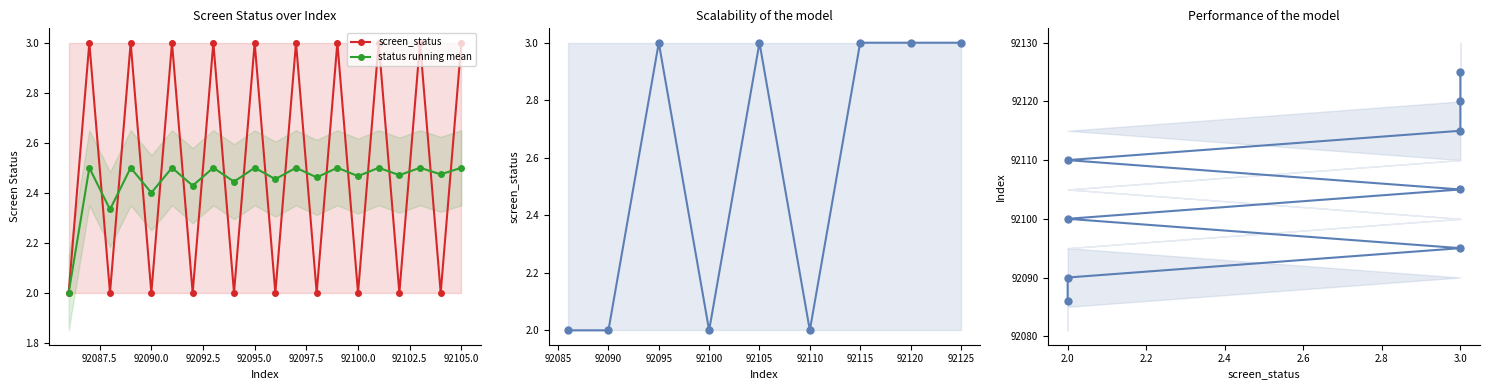

In status running mean, how many points are higher than both neighbors (excluding endpoints)?

9